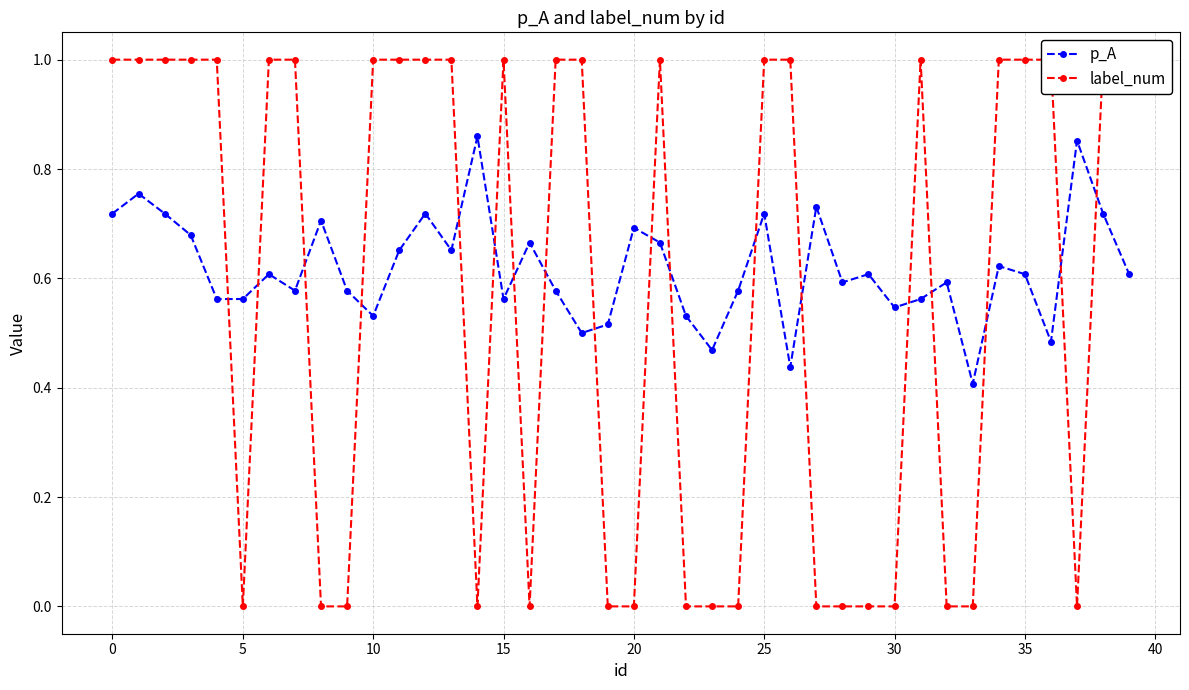

Count the p_A values in the range 0 to 1.

40